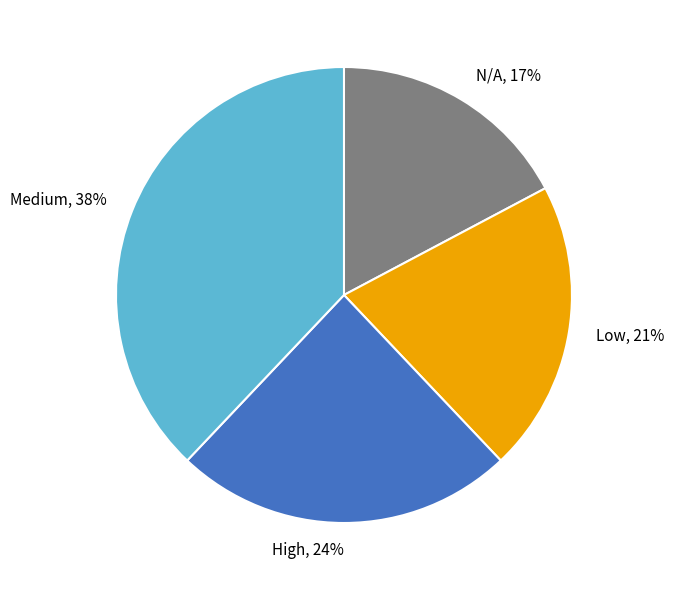

Which category has the biggest portion of the pie?

Medium